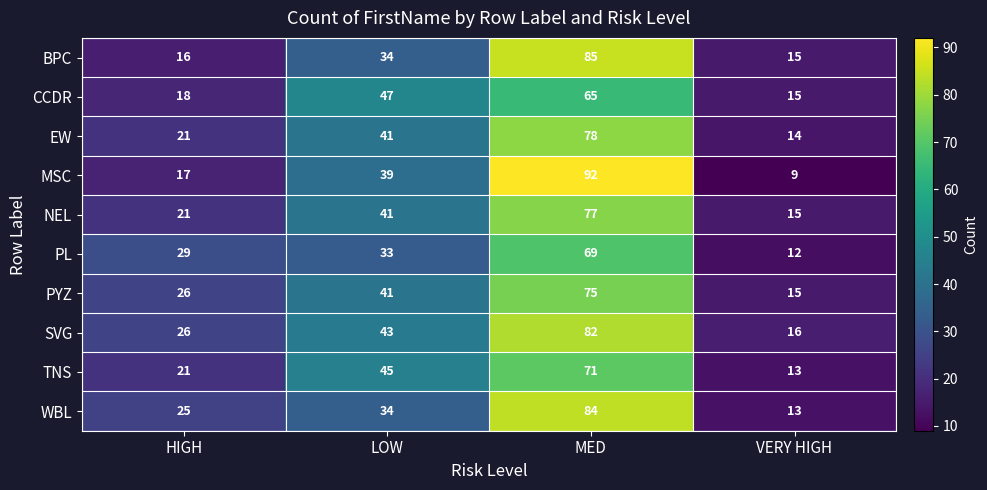

List the series in order of their peak value, lowest first.

CCDR, PL, TNS, PYZ, NEL, EW, SVG, WBL, BPC, MSC